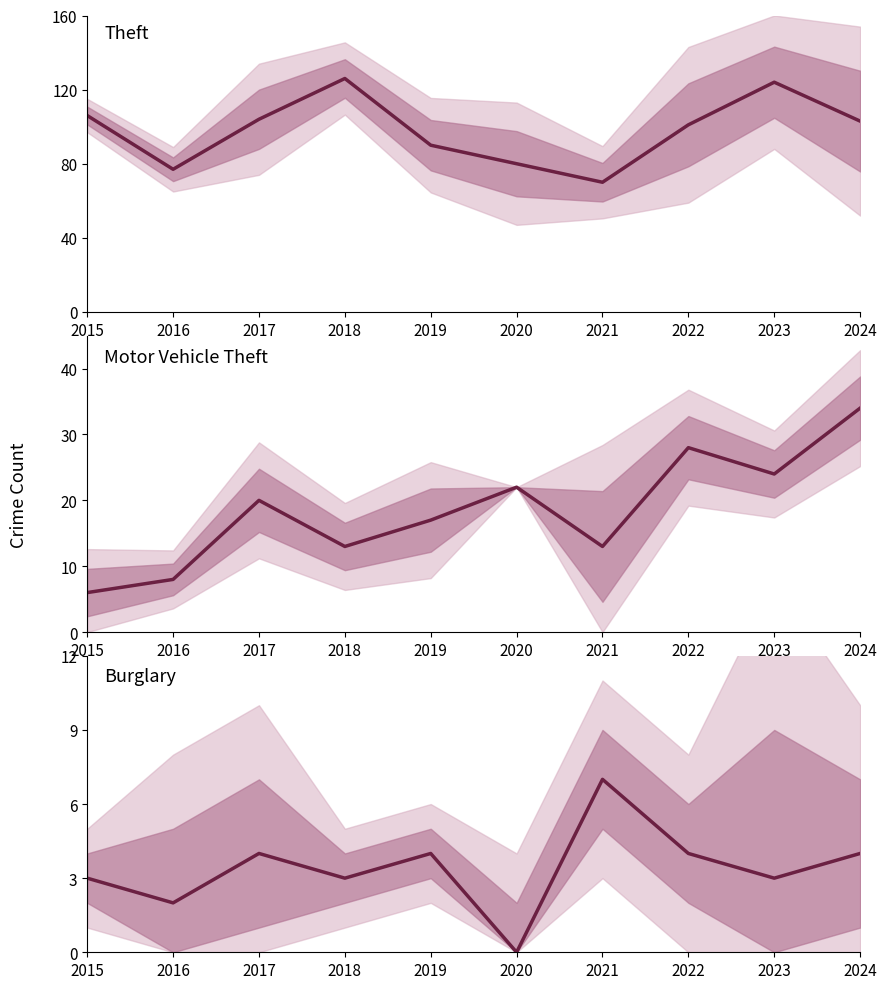

Reading left to right, transcribe all the data shown in this chart.

Theft: 2015=106	2016=77	2017=104	2018=126	2019=90	2020=80	2021=70	2022=101	2023=124	2024=103
Motor Vehicle Theft: 2015=6	2016=8	2017=20	2018=13	2019=17	2020=22	2021=13	2022=28	2023=24	2024=34
Burglary: 2015=3	2016=2	2017=4	2018=3	2019=4	2020=0	2021=7	2022=4	2023=3	2024=4